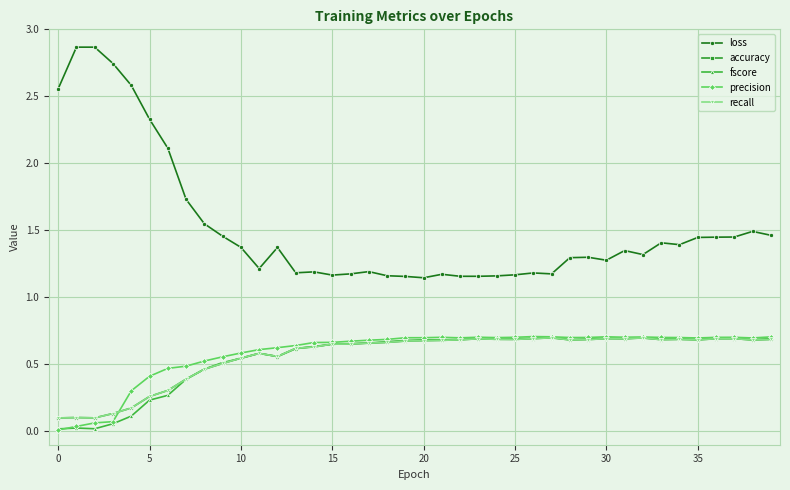

Which series ends up on top after the final intersection of accuracy and fscore?

fscore